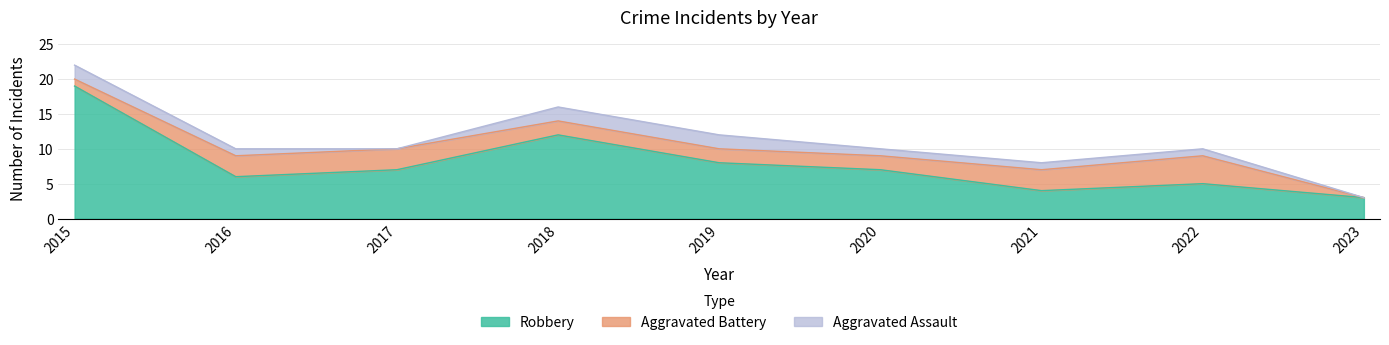

True or false: Aggravated Assault has a value of 1 at 2021.

True